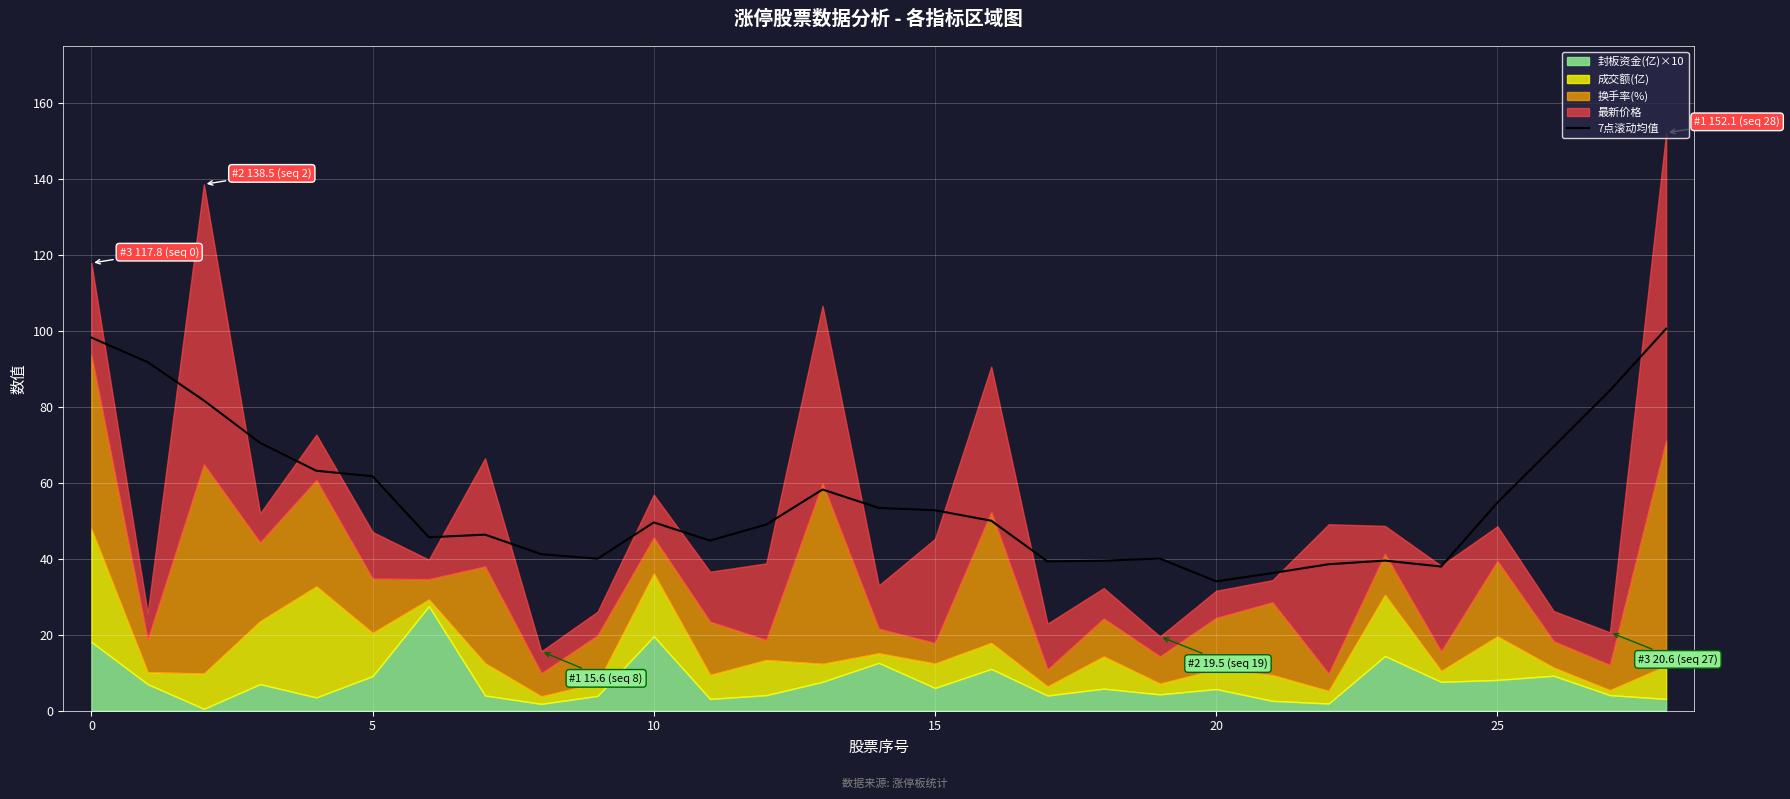

Approximately how many times larger is the value at 19 compared to 26?

0.6